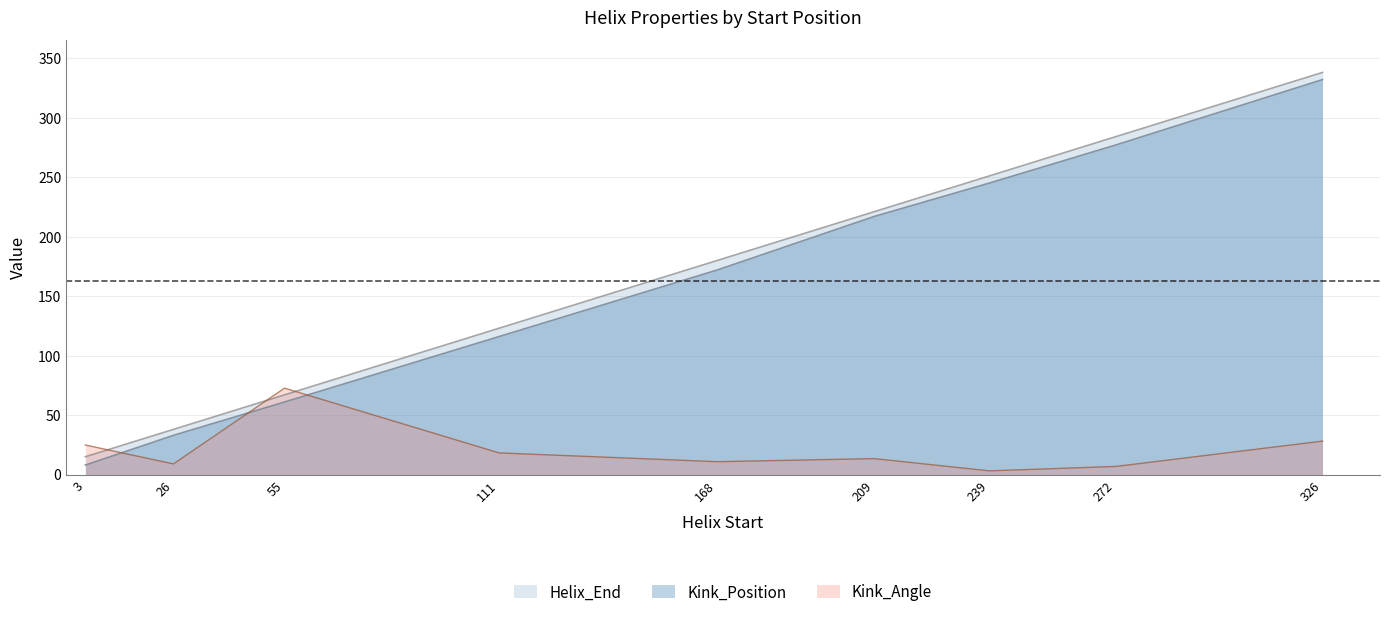

True or false: Kink_Position has more than 0 interior local peaks.

False